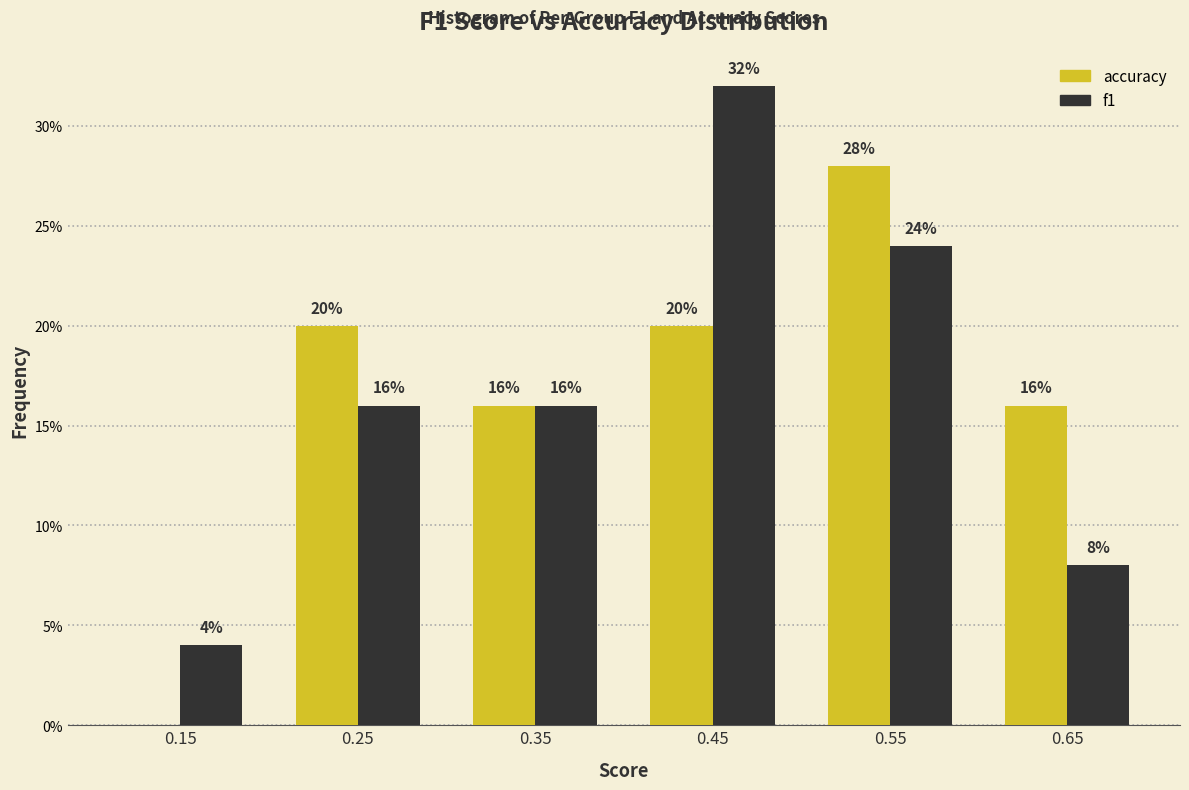

In the accuracy series, which range on the x-axis has the tallest bar?

0.5 to 0.6